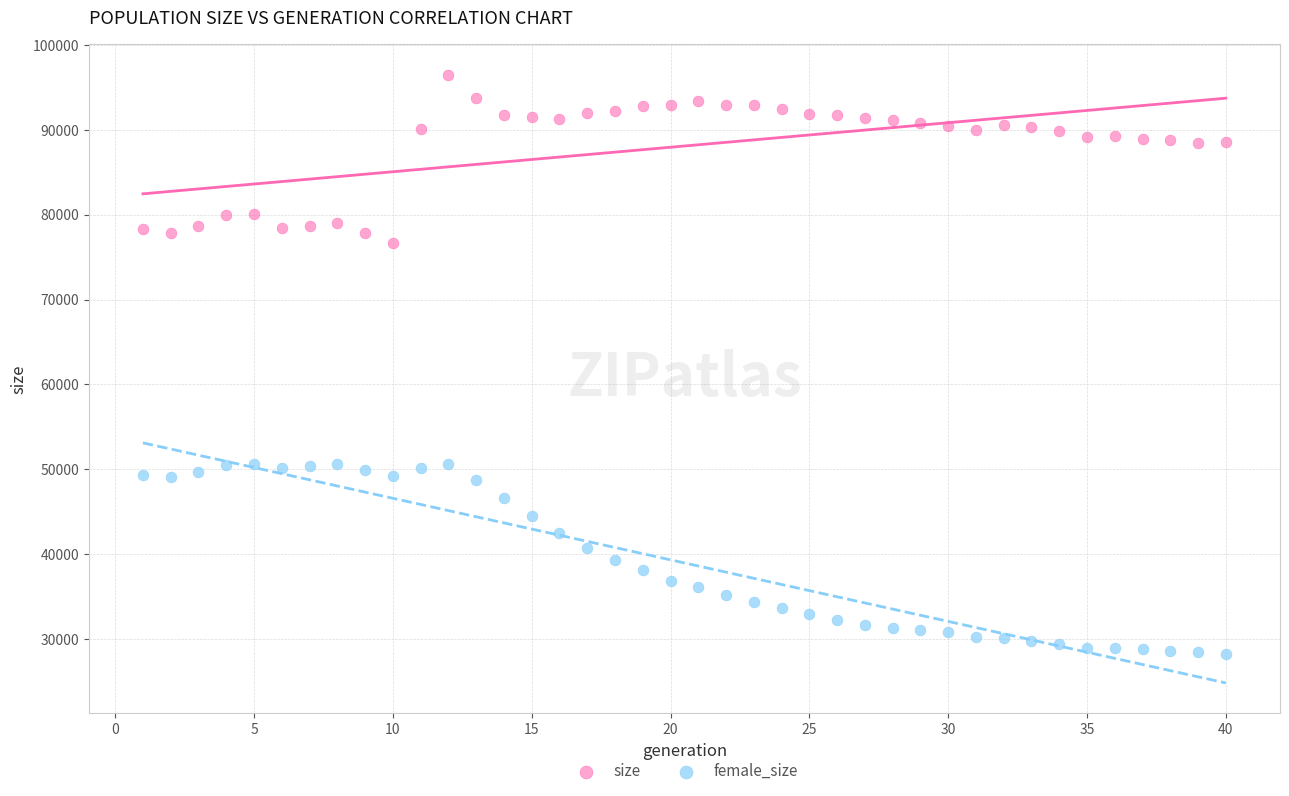

Which series contains the lowest Y value?

female_size